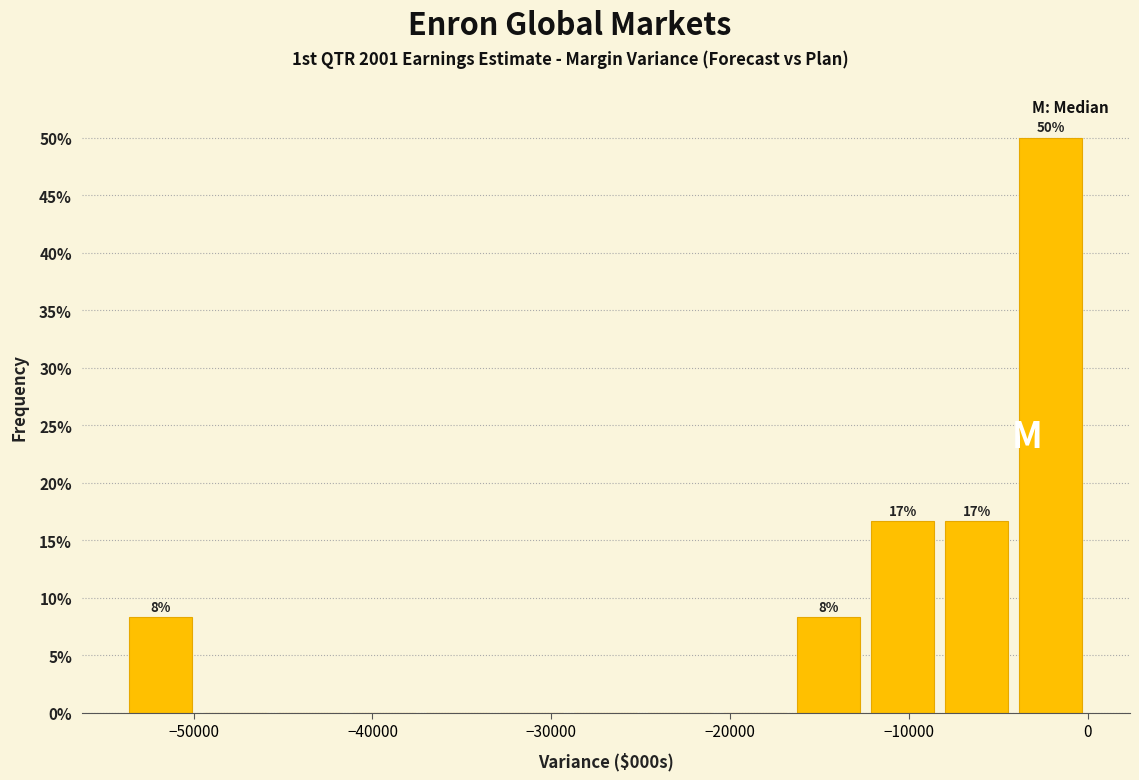

Over which range of the x-axis is the bar tallest?

-4000 to 0